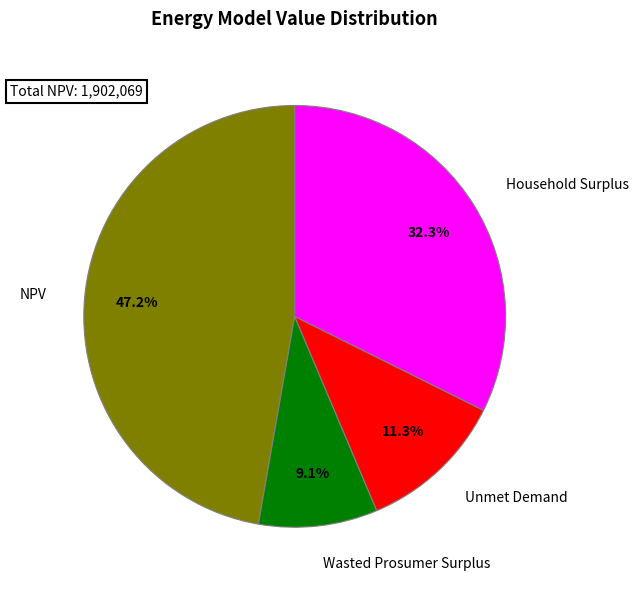

Is there a majority slice in this chart?

No